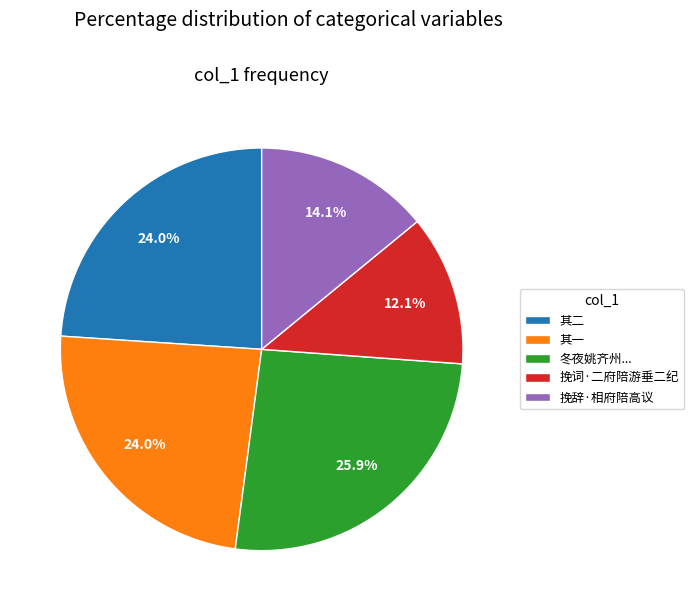

Does any single category account for the majority?

No